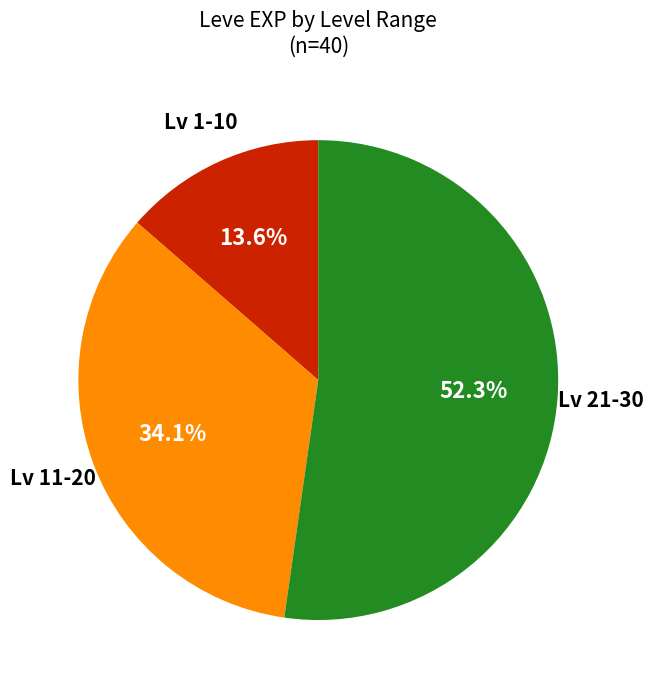

How many slices are in this pie chart?

3